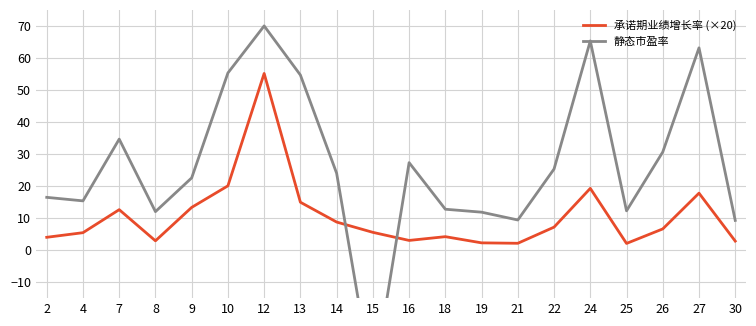

The 静态市盈率 series shows 9.4 at 21. True or false?

True